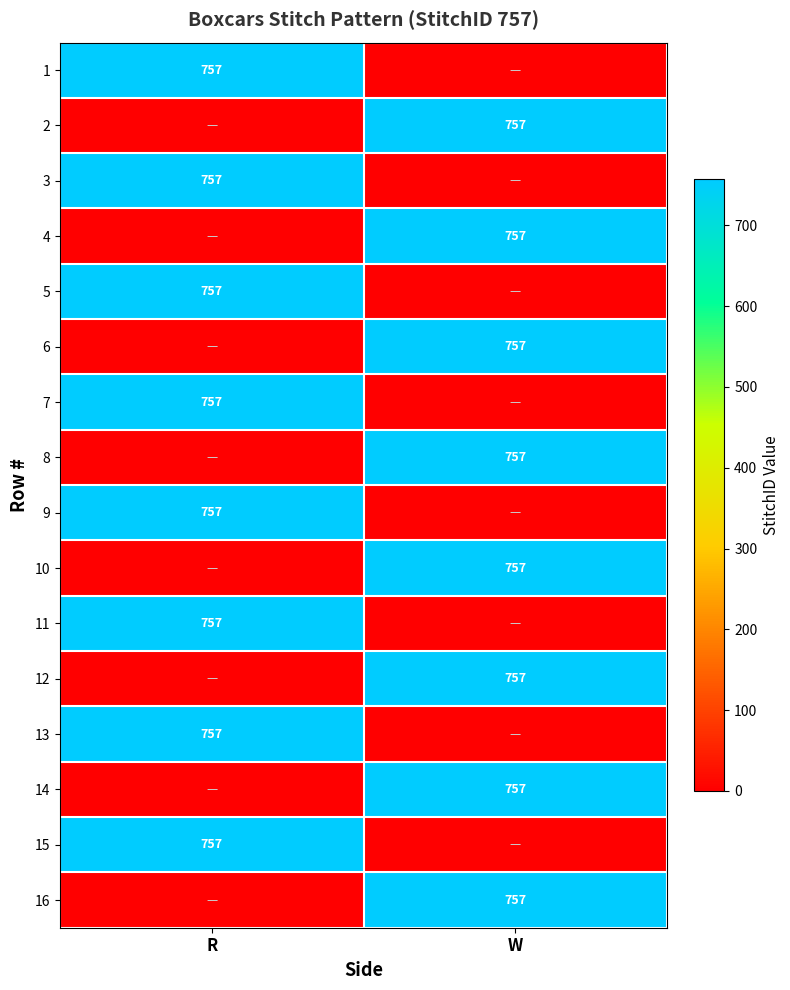

What is the total value across all series at W?

6056